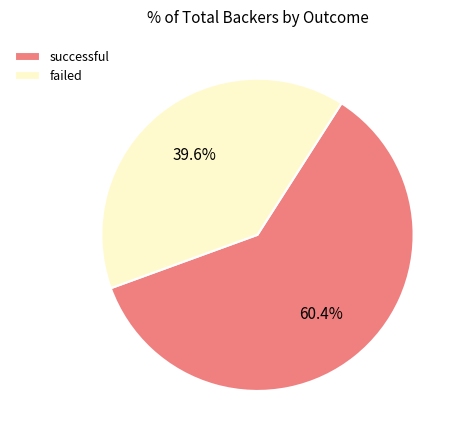

Is there a majority slice in this chart?

Yes